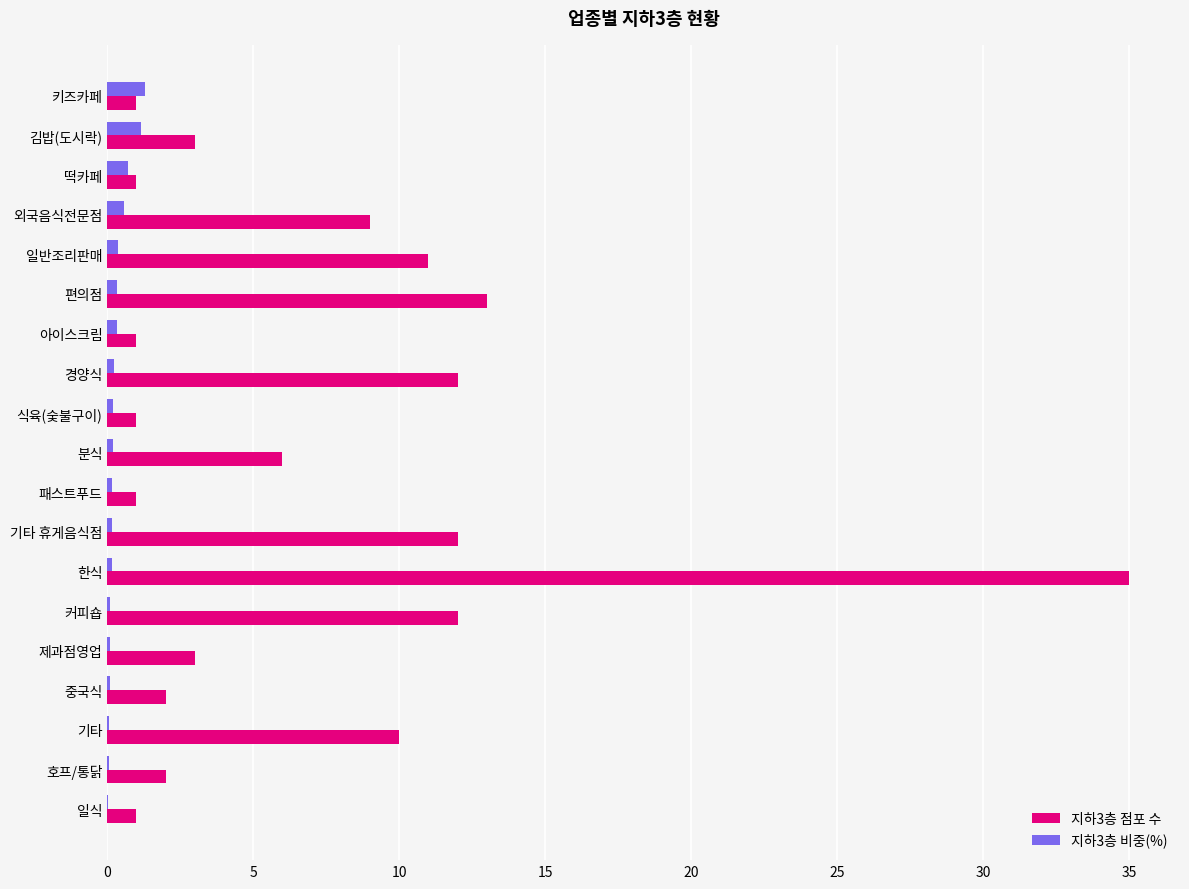

At which category is the sum across all series the highest?

한식